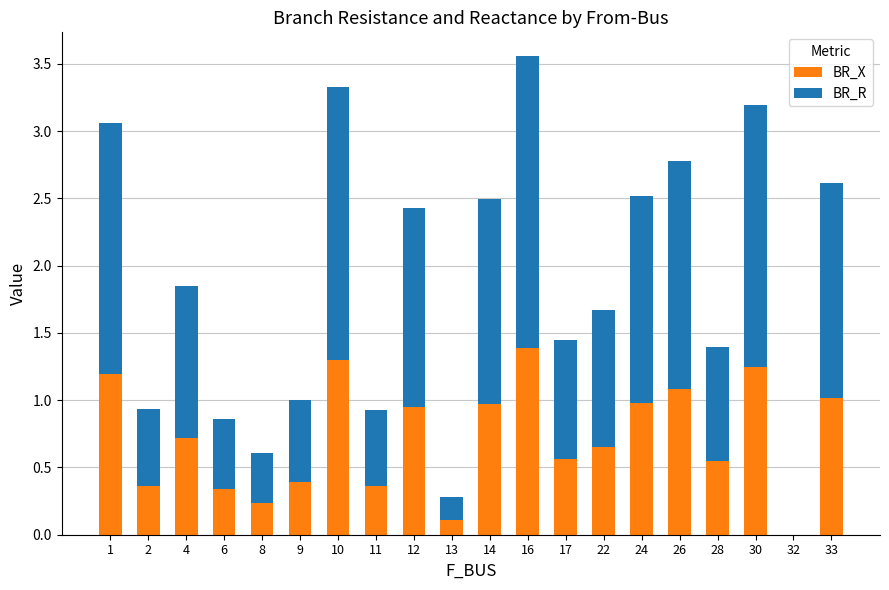

What is the total value across all series at 16?

3.6